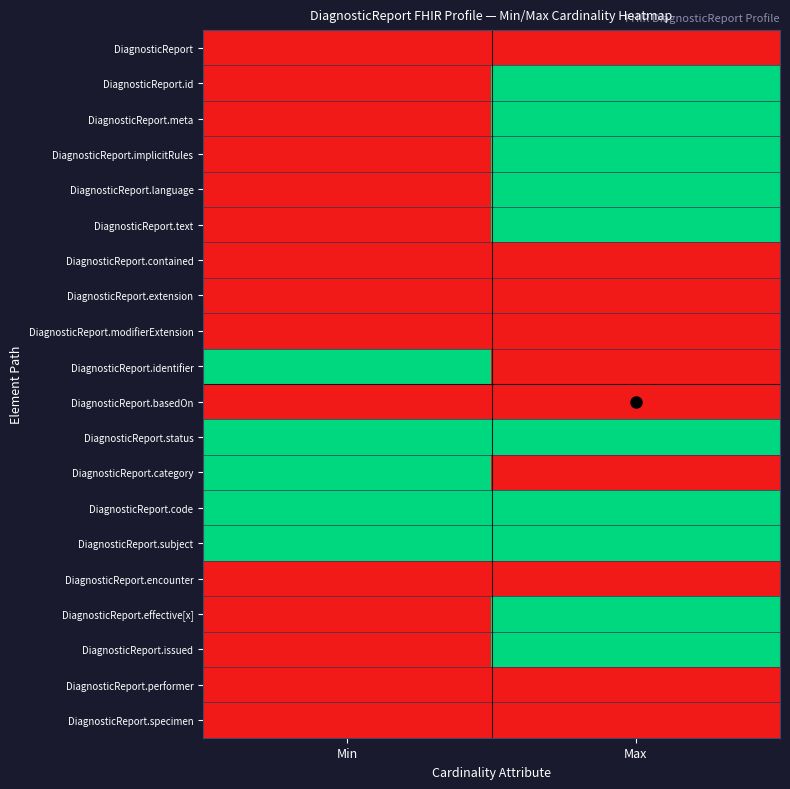

Reading left to right, extract all data points from this chart.

DiagnosticReport: Min=0	Max=0
DiagnosticReport.id: Min=0	Max=1
DiagnosticReport.meta: Min=0	Max=1
DiagnosticReport.implicitRules: Min=0	Max=1
DiagnosticReport.language: Min=0	Max=1
DiagnosticReport.text: Min=0	Max=1
DiagnosticReport.contained: Min=0	Max=0
DiagnosticReport.extension: Min=0	Max=0
DiagnosticReport.modifierExtension: Min=0	Max=0
DiagnosticReport.identifier: Min=1	Max=0
DiagnosticReport.basedOn: Min=0	Max=0
DiagnosticReport.status: Min=1	Max=1
DiagnosticReport.category: Min=1	Max=0
DiagnosticReport.code: Min=1	Max=1
DiagnosticReport.subject: Min=1	Max=1
DiagnosticReport.encounter: Min=0	Max=0
DiagnosticReport.effective[x]: Min=0	Max=1
DiagnosticReport.issued: Min=0	Max=1
DiagnosticReport.performer: Min=0	Max=0
DiagnosticReport.specimen: Min=0	Max=0